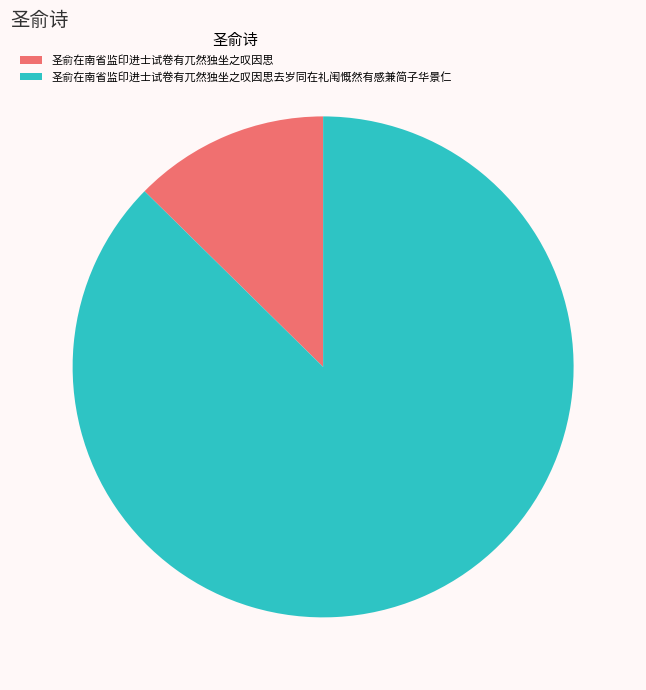

Is the sum of 圣俞在南省监印进士试卷有兀然独坐之叹因思去岁同在礼闱慨然有感兼简子华景仁 and 圣俞在南省监印进士试卷有兀然独坐之叹因思 greater than half?

Yes